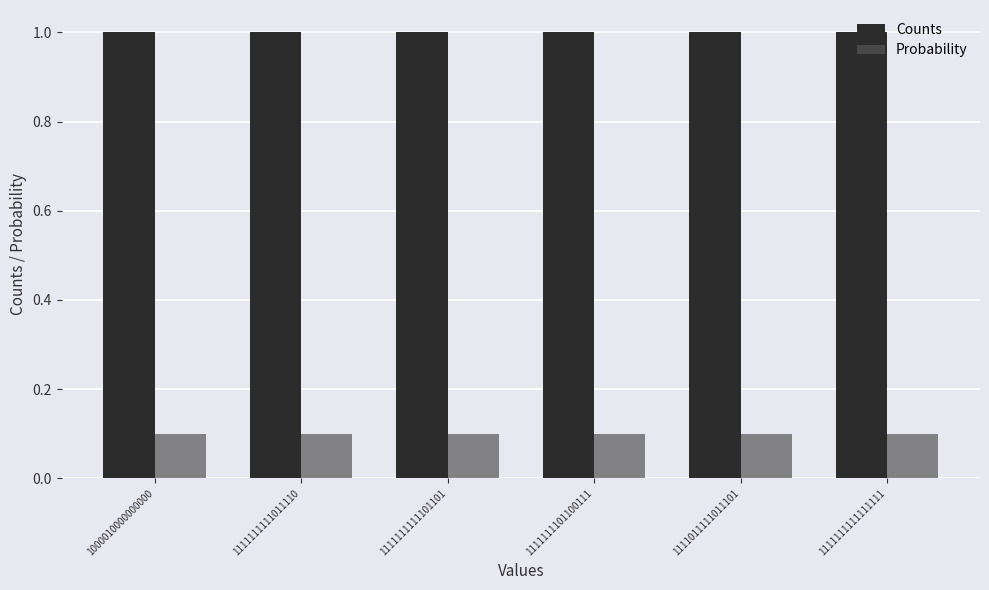

What is the label of the 4th bar from the right?

1111111111101101